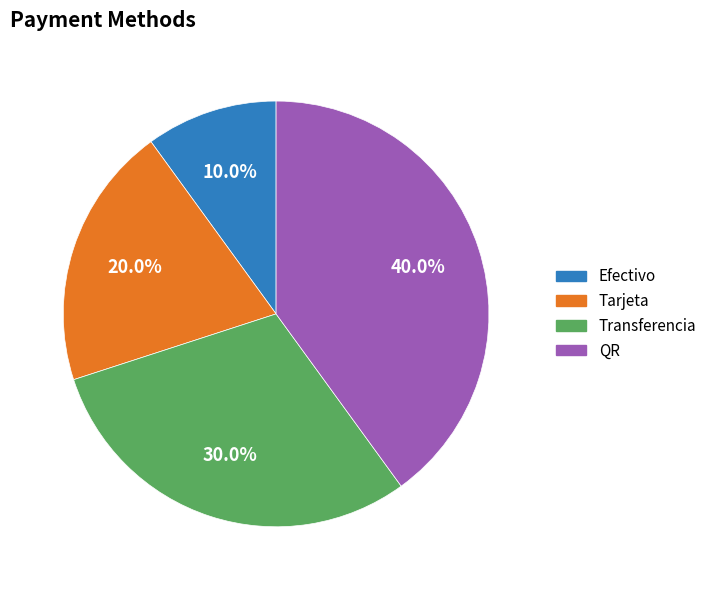

To the nearest percent, what is the average slice percentage?

25%